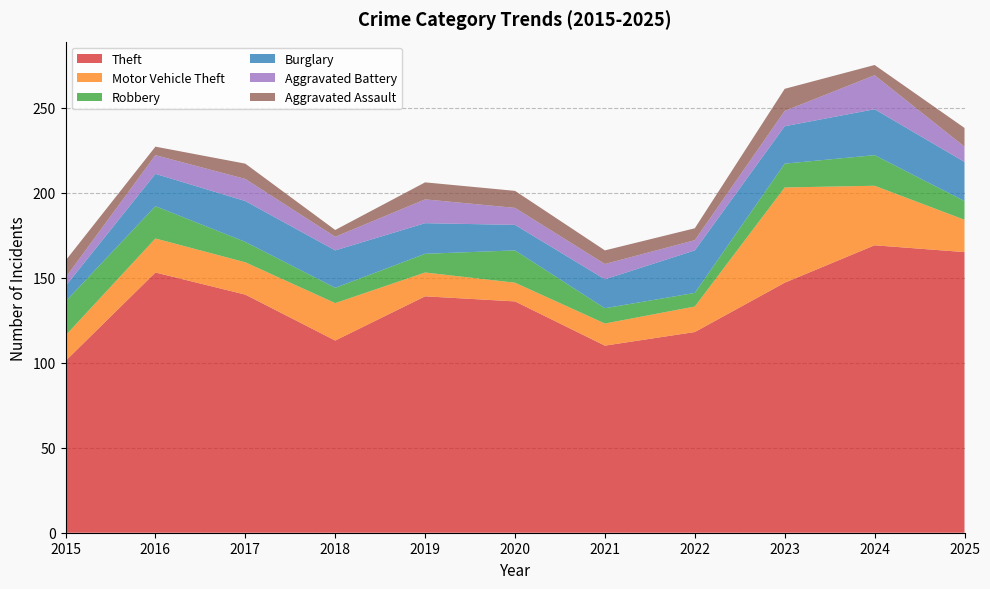

Reading left to right, list all the values displayed in this chart.

Theft: 2015=101	2016=153	2017=140	2018=113	2019=139	2020=136	2021=110	2022=118	2023=147	2024=169	2025=165
Motor Vehicle Theft: 2015=15	2016=20	2017=19	2018=22	2019=14	2020=11	2021=13	2022=15	2023=56	2024=35	2025=19
Robbery: 2015=20	2016=19	2017=12	2018=9	2019=11	2020=19	2021=9	2022=8	2023=14	2024=18	2025=11
Burglary: 2015=9	2016=19	2017=24	2018=22	2019=18	2020=15	2021=17	2022=25	2023=22	2024=27	2025=23
Aggravated Battery: 2015=5	2016=11	2017=13	2018=8	2019=14	2020=10	2021=9	2022=6	2023=9	2024=20	2025=9
Aggravated Assault: 2015=10	2016=5	2017=9	2018=4	2019=10	2020=10	2021=8	2022=7	2023=13	2024=6	2025=11